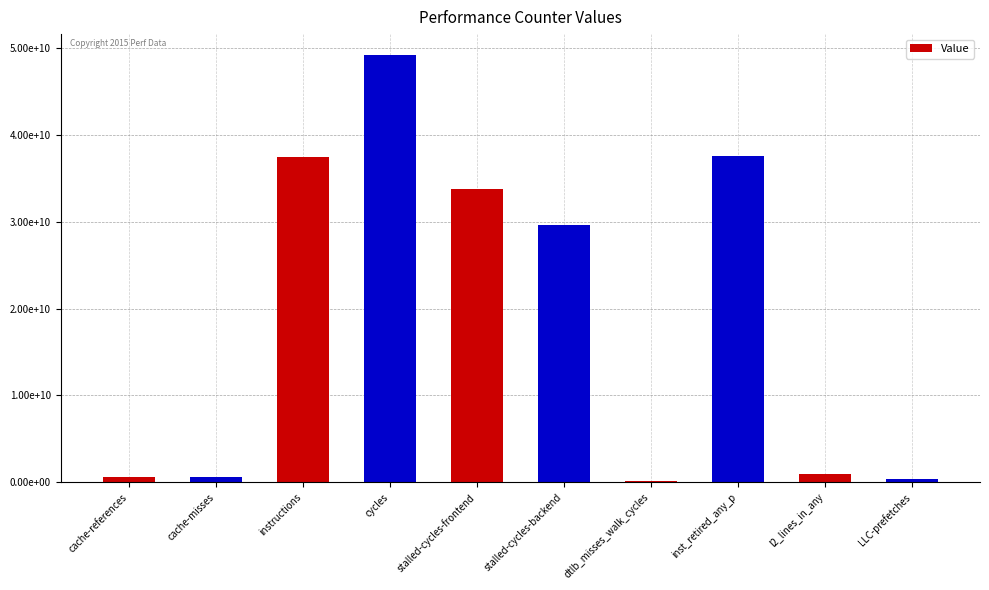

List the labels in order of value, smallest first.

dtlb_misses_walk_cycles, LLC-prefetches, cache-misses, cache-references, l2_lines_in_any, stalled-cycles-backend, stalled-cycles-frontend, instructions, inst_retired_any_p, cycles